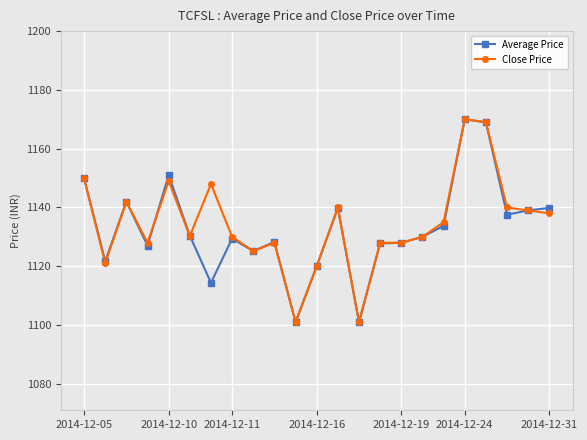

True or false: Close Price has more than 1 interior local peaks.

True